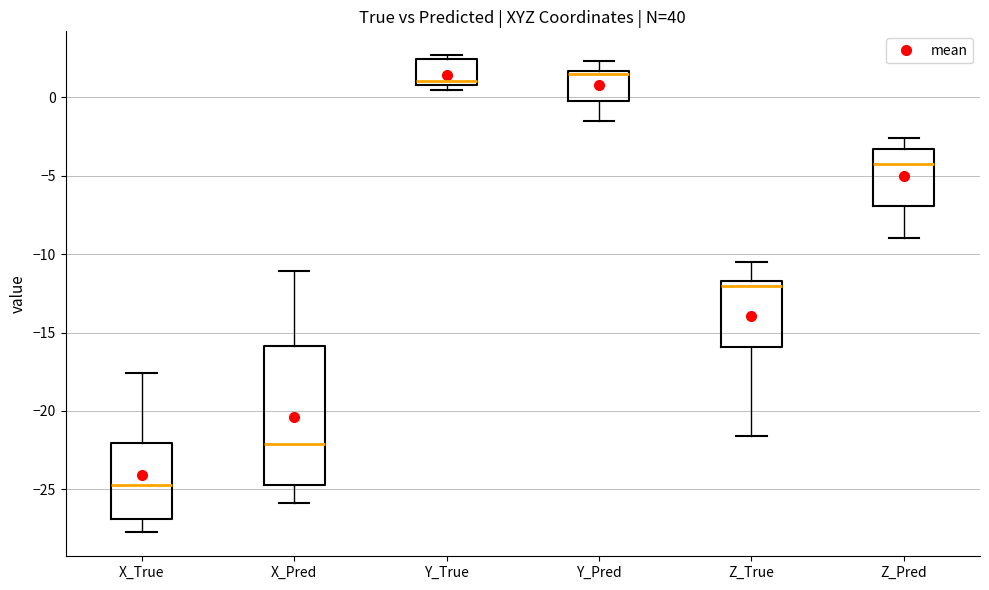

Which box is the tallest, from its lower edge to its upper edge?

X_Pred